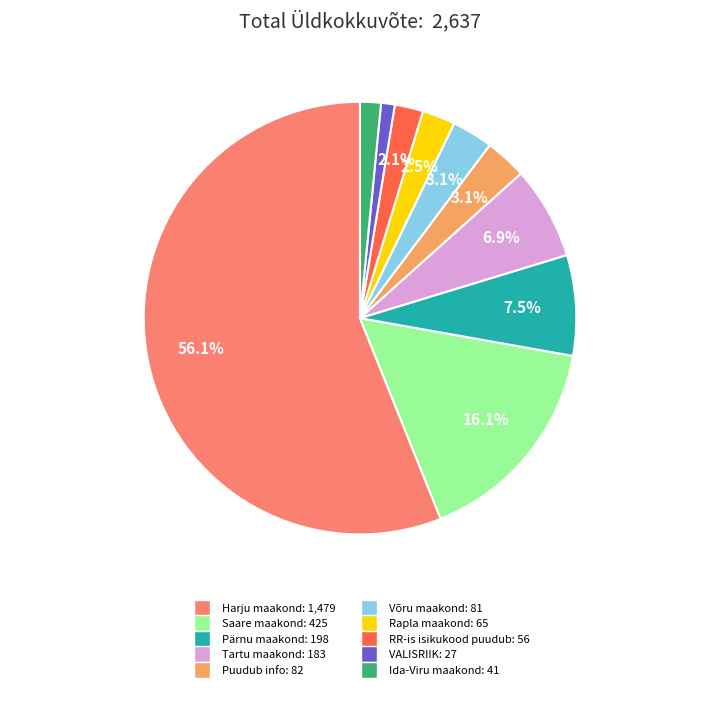

Which category accounts for the majority?

Harju maakond